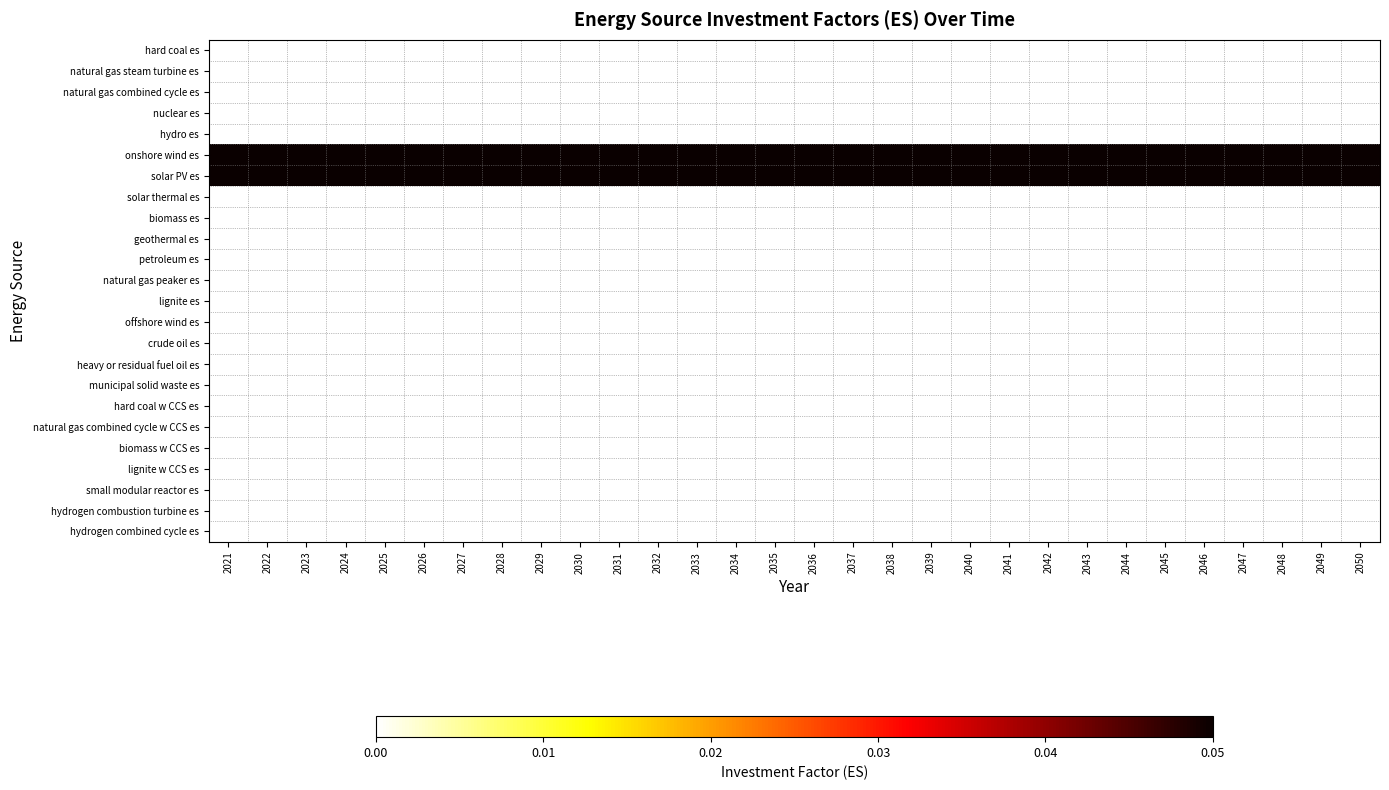

What is the difference between the highest and lowest values at 2042?

0.1